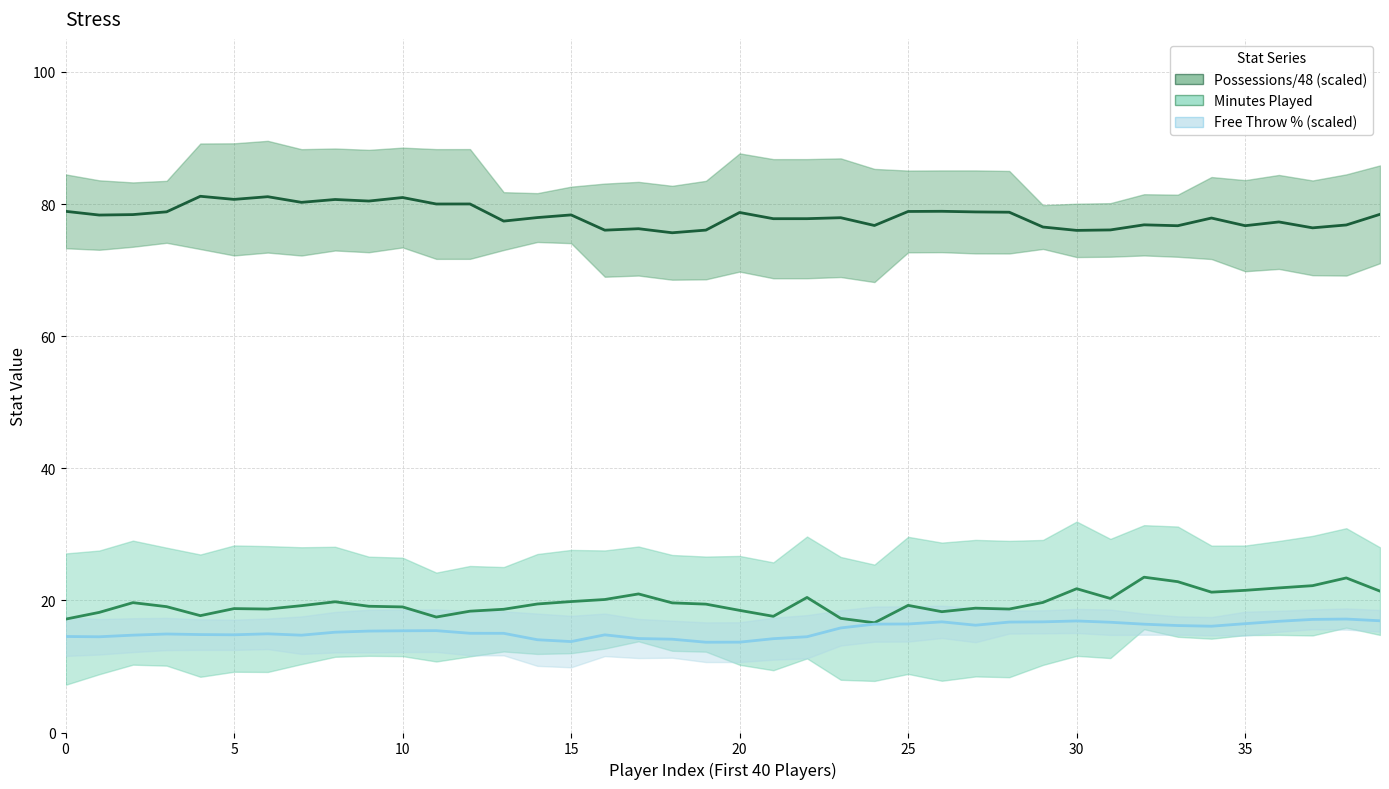

How many interior local peaks does the Possessions/48 min (scaled) (mean) series have?

13